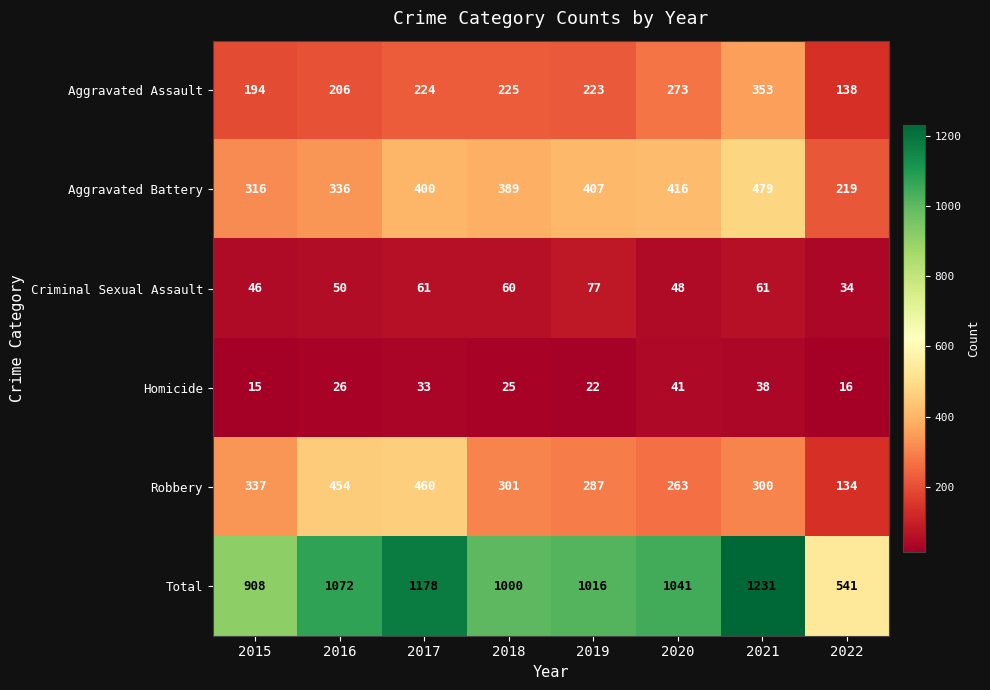

At how many categories does at least one series exceed 775?

7